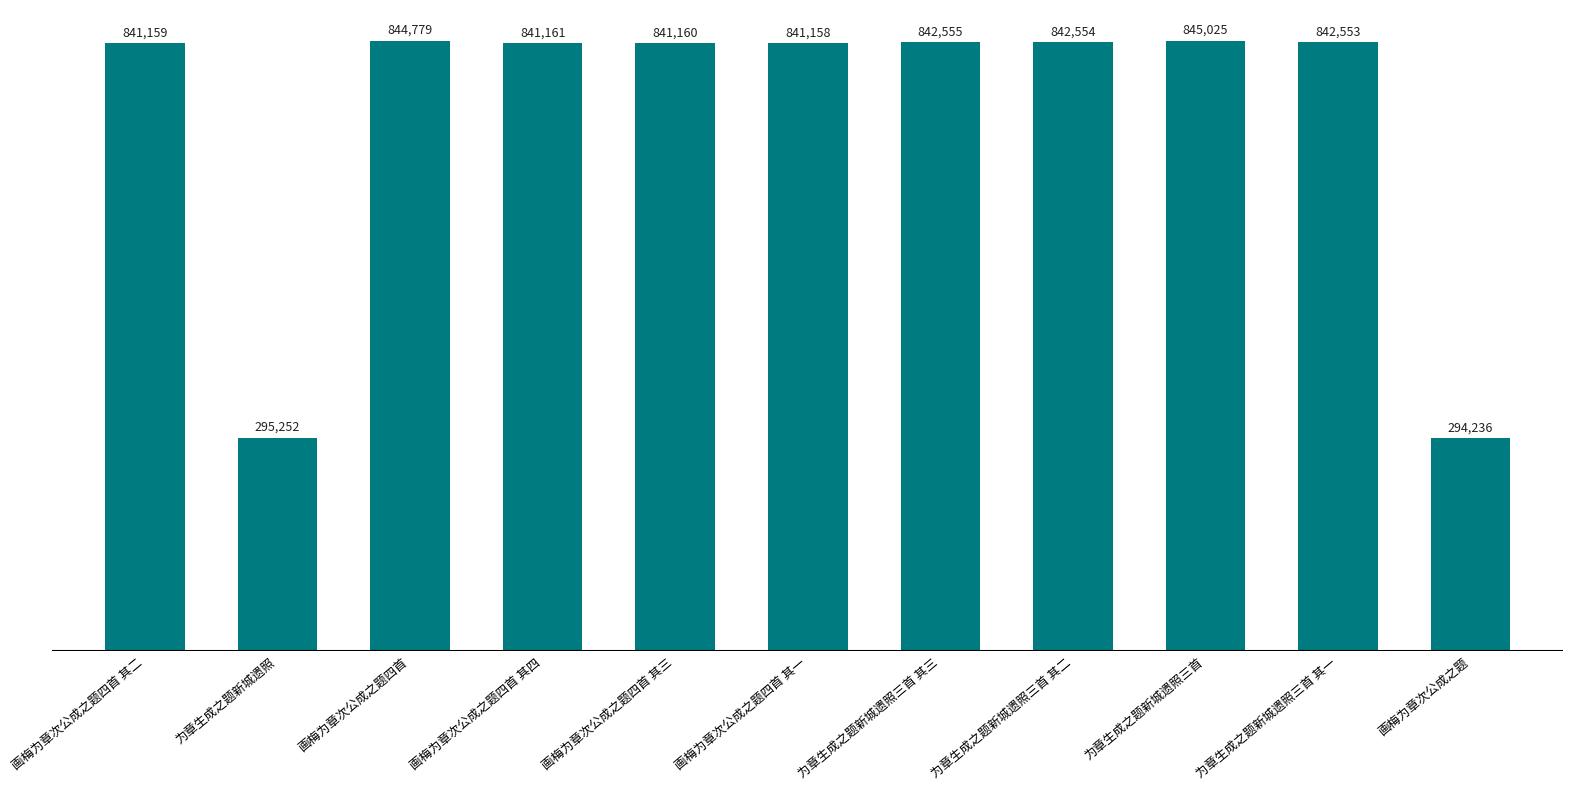

Which has a higher value, 画梅为章次公成之题四首 其一 or 为章生成之题新城遗照三首 其一?

为章生成之题新城遗照三首 其一